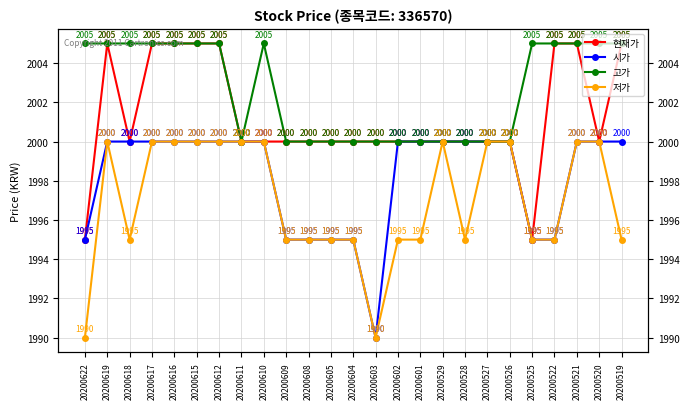

How many series are shown in this chart?

4